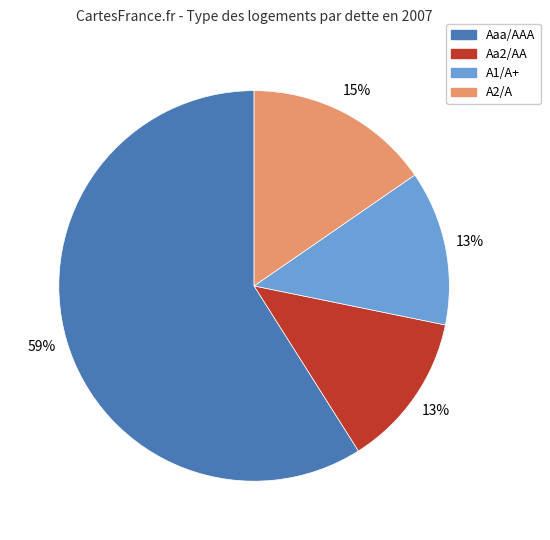

To the nearest percent, what is the difference between the A2/A and Aaa/AAA slice percentages?

44%